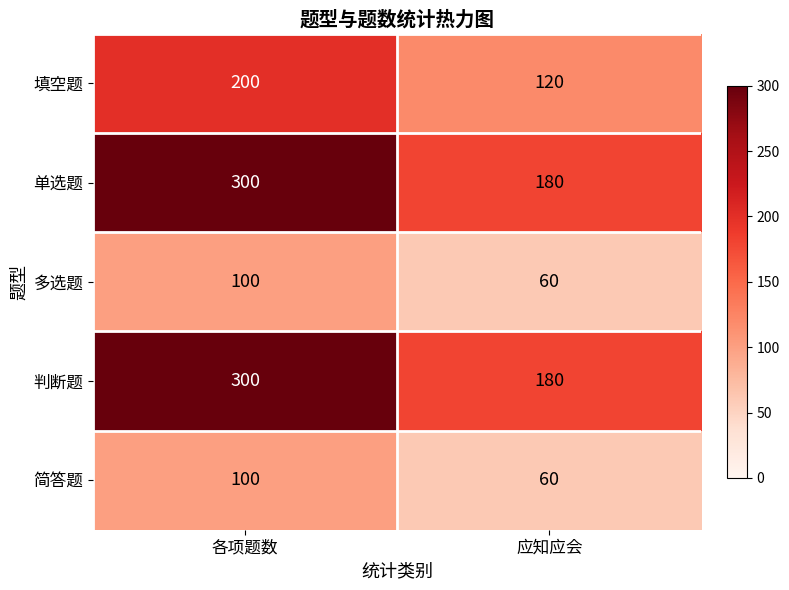

What is the sum of all 简答题 values?

160